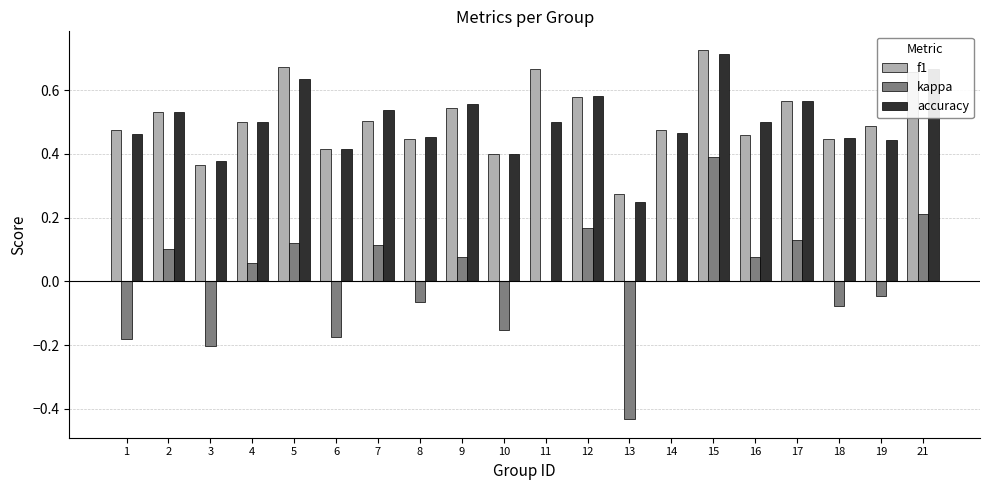

Which series changed the most between 3 and 10?

kappa